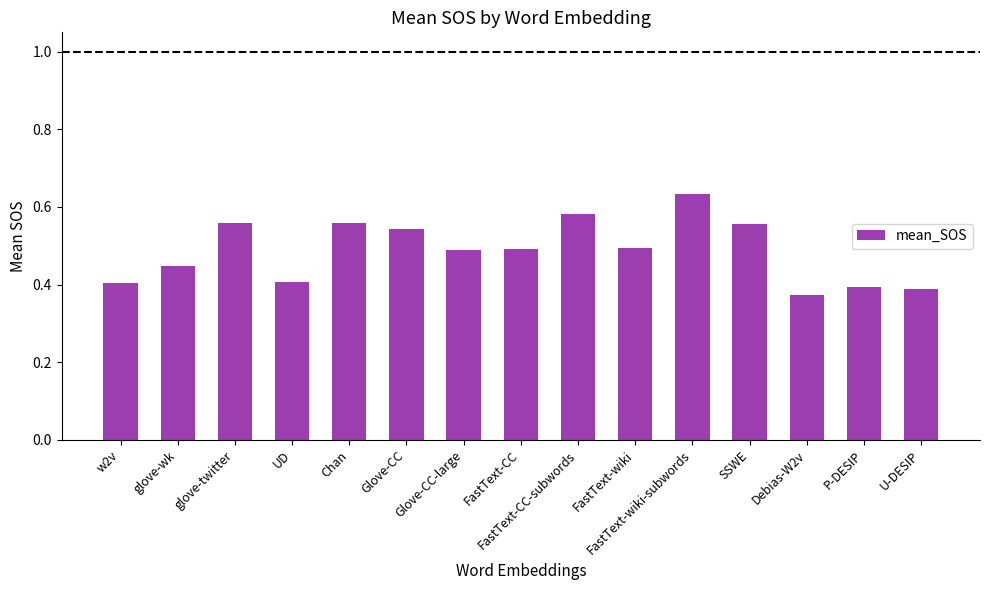

At which category does the chart reach its peak across all series?

FastText-wiki-subwords